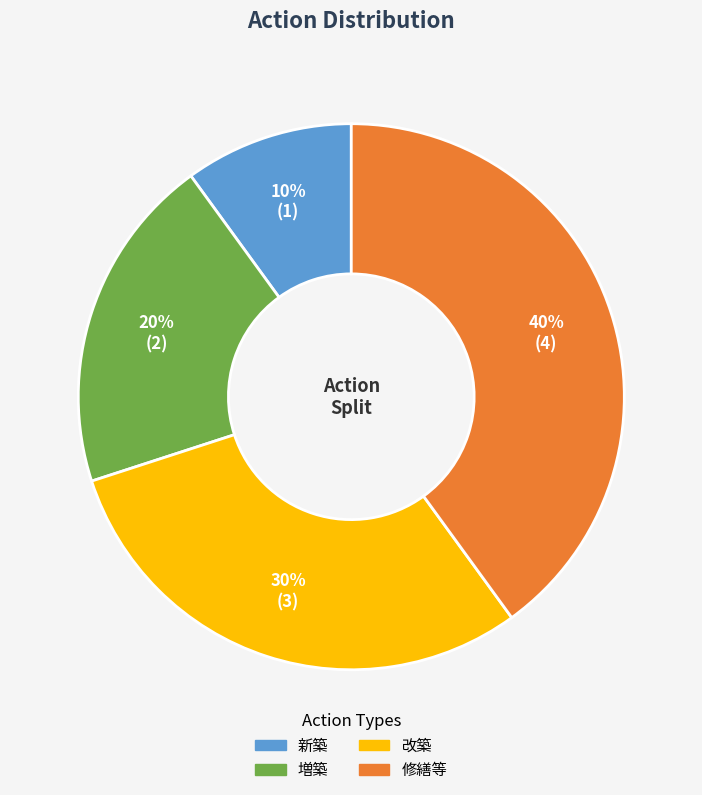

Which category has the smallest portion of the pie?

新築